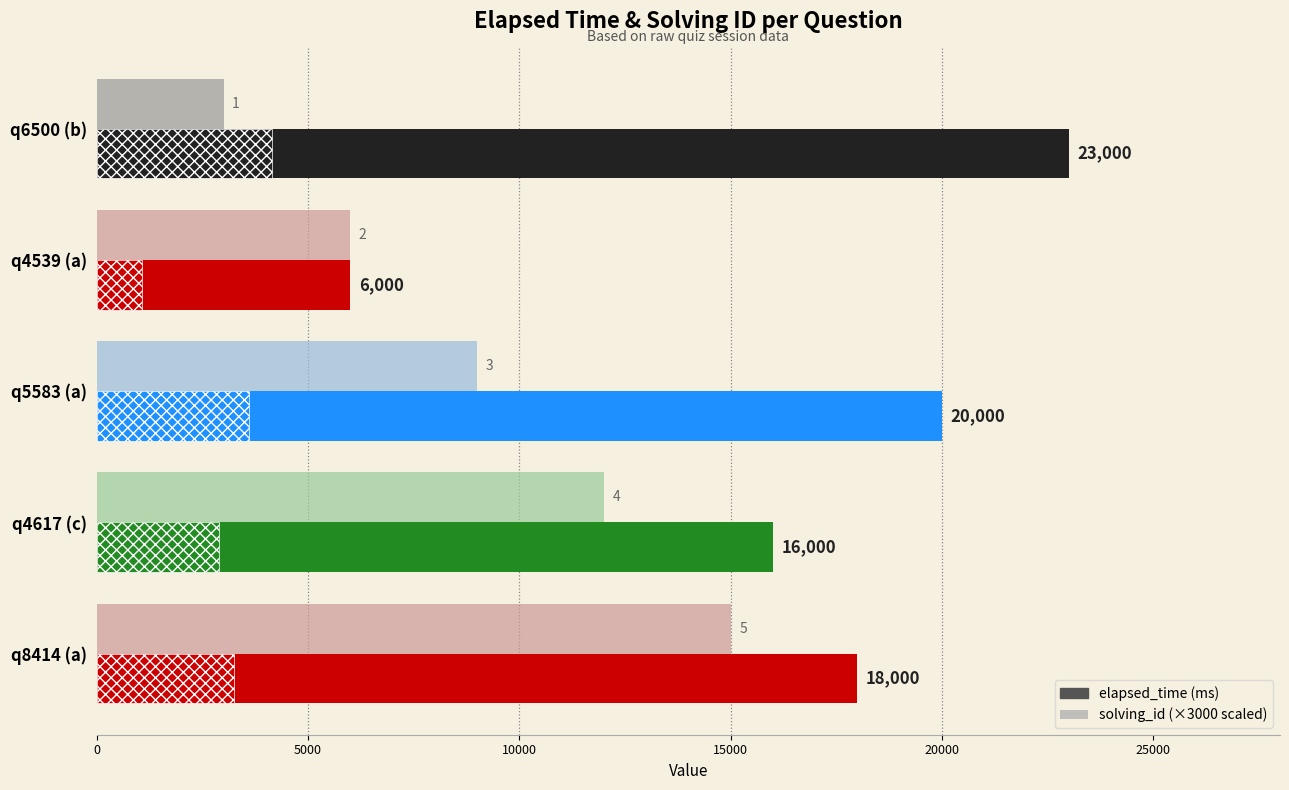

What is the smallest value displayed?

3000